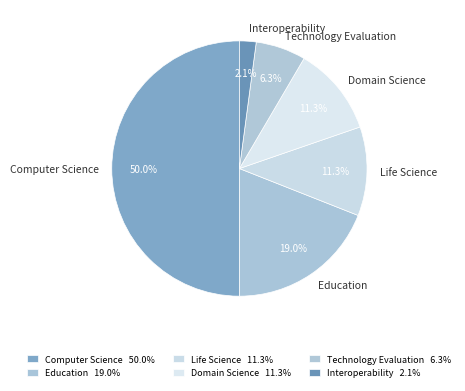

What is the smallest slice in the pie chart?

Interoperability